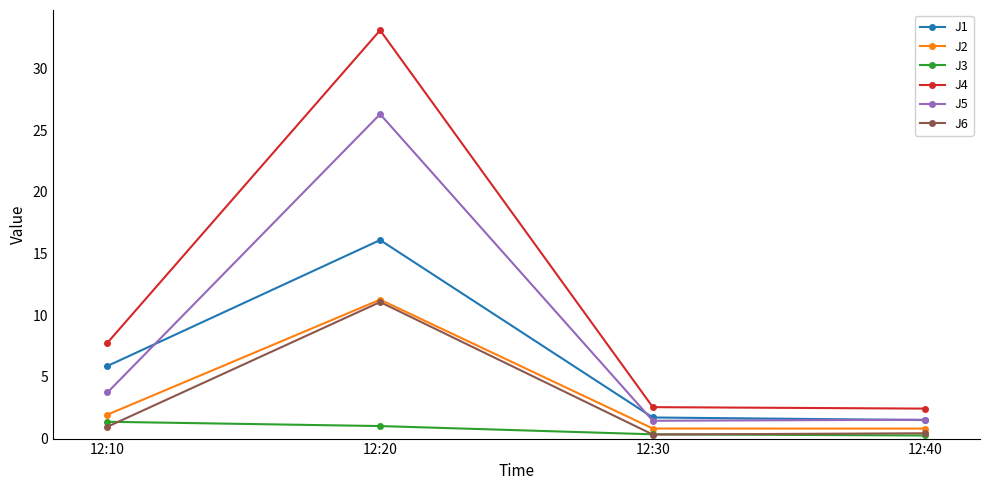

What is the total value across all series at 12:40?

7.0